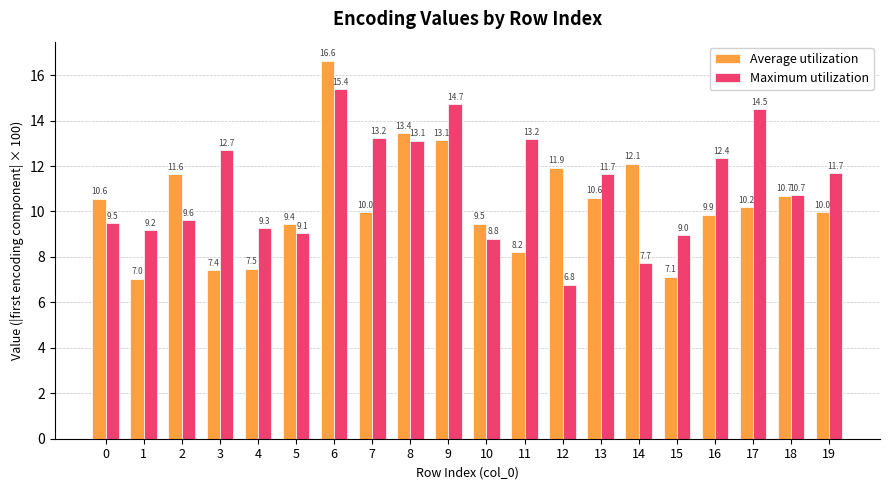

At how many categories does at least one series exceed 15?

1